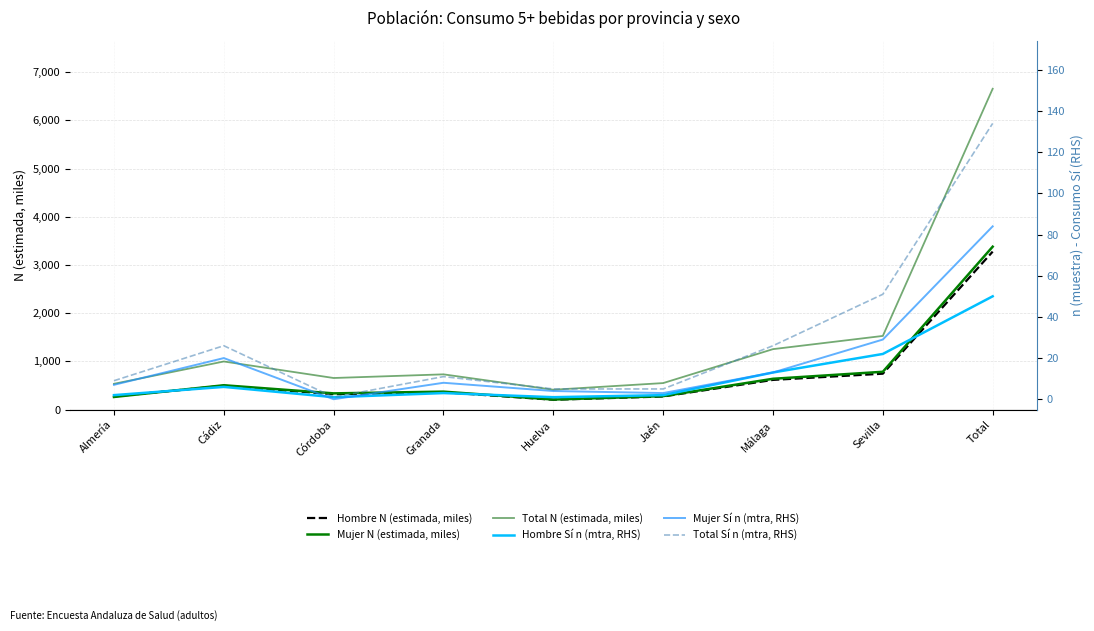

How many values in the Hombre N (estimada, miles) series are below 358?

4